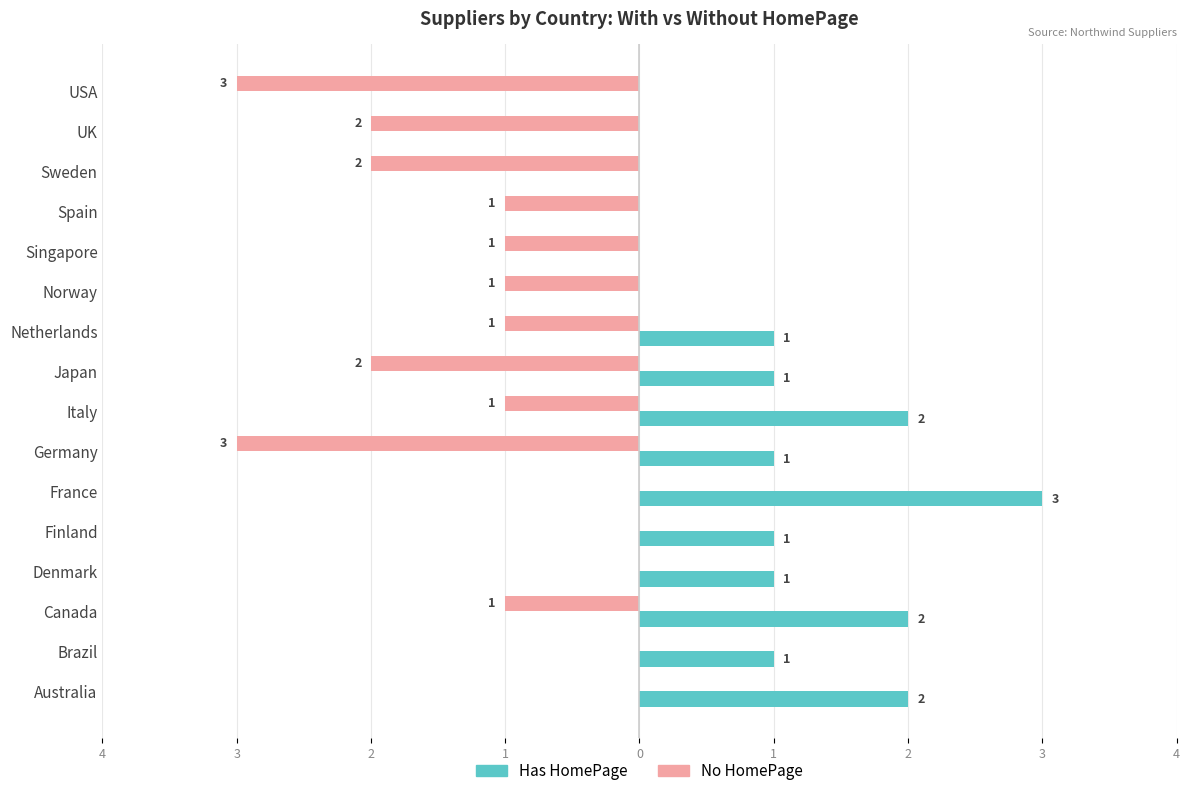

What are all the series names shown in the legend?

Has HomePage, No HomePage